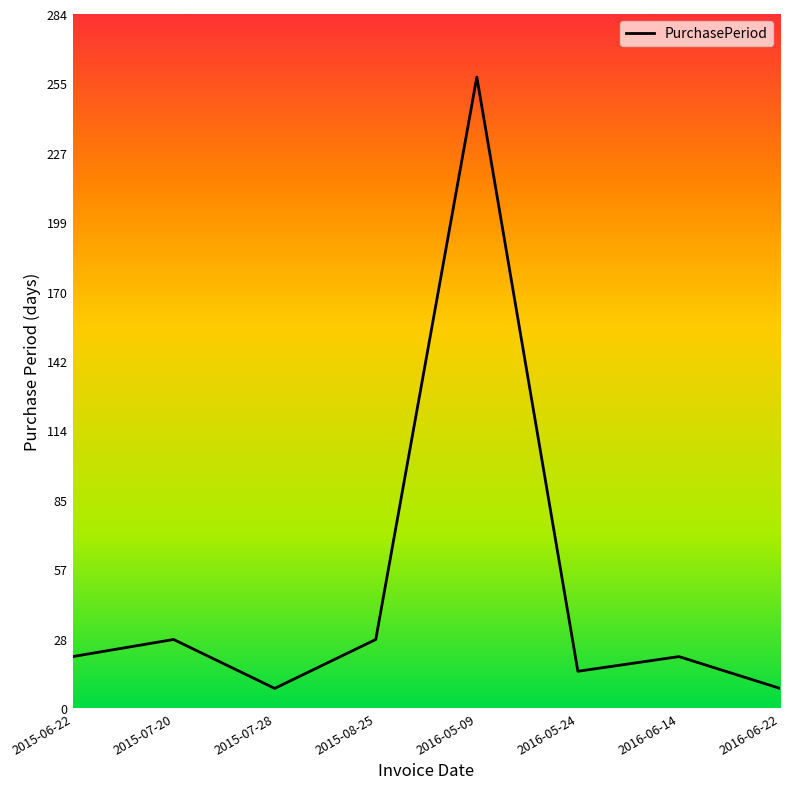

What position from the right is 2015-07-28?

6